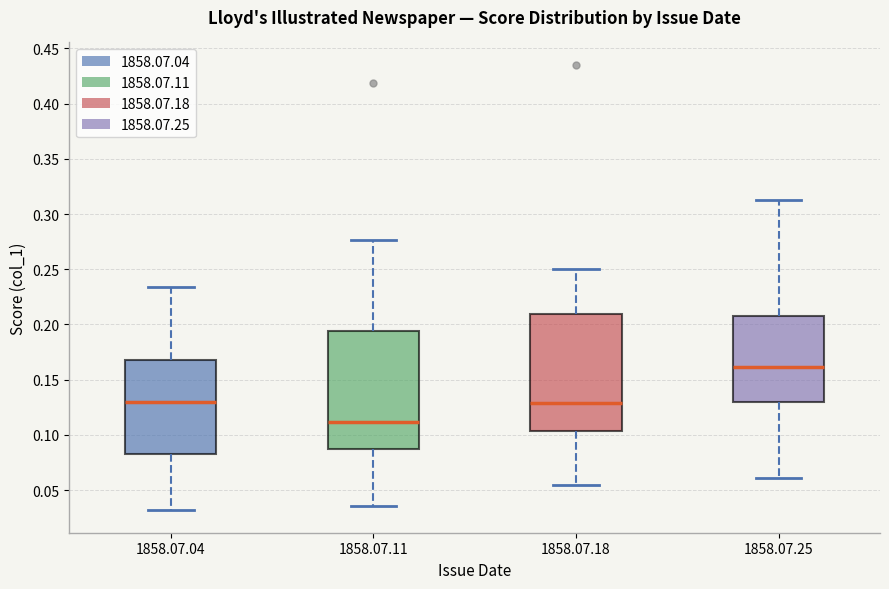

Which box's median line is the highest?

1858.07.25